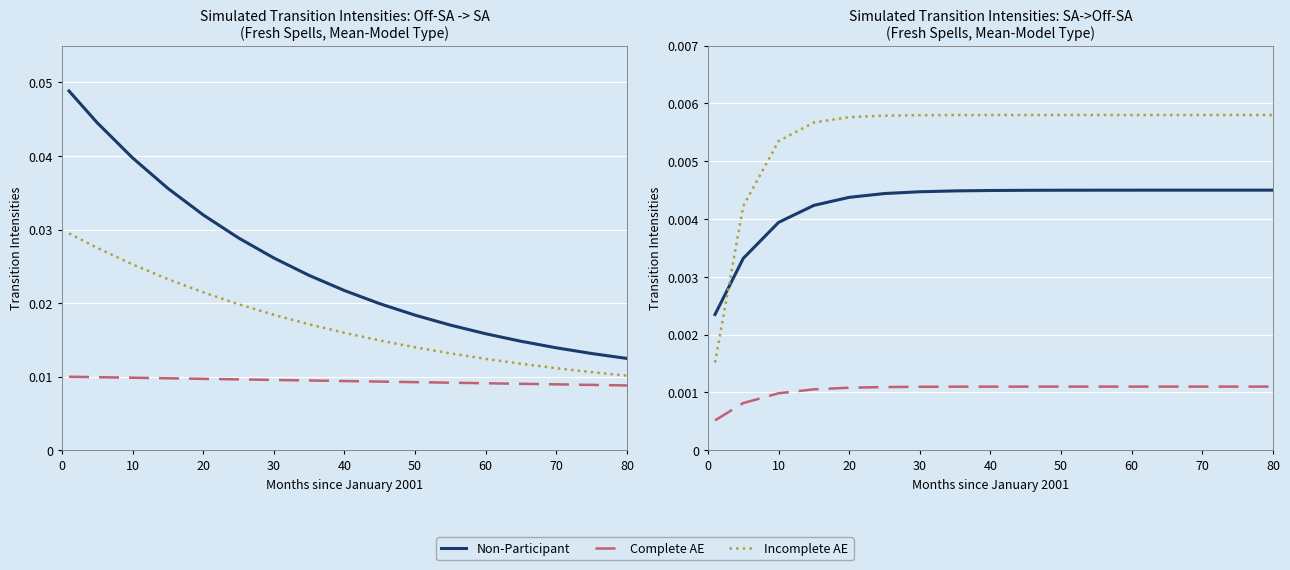

Rank the series by their maximum value, from highest to lowest.

Incomplete AE, Non-Participant, Complete AE